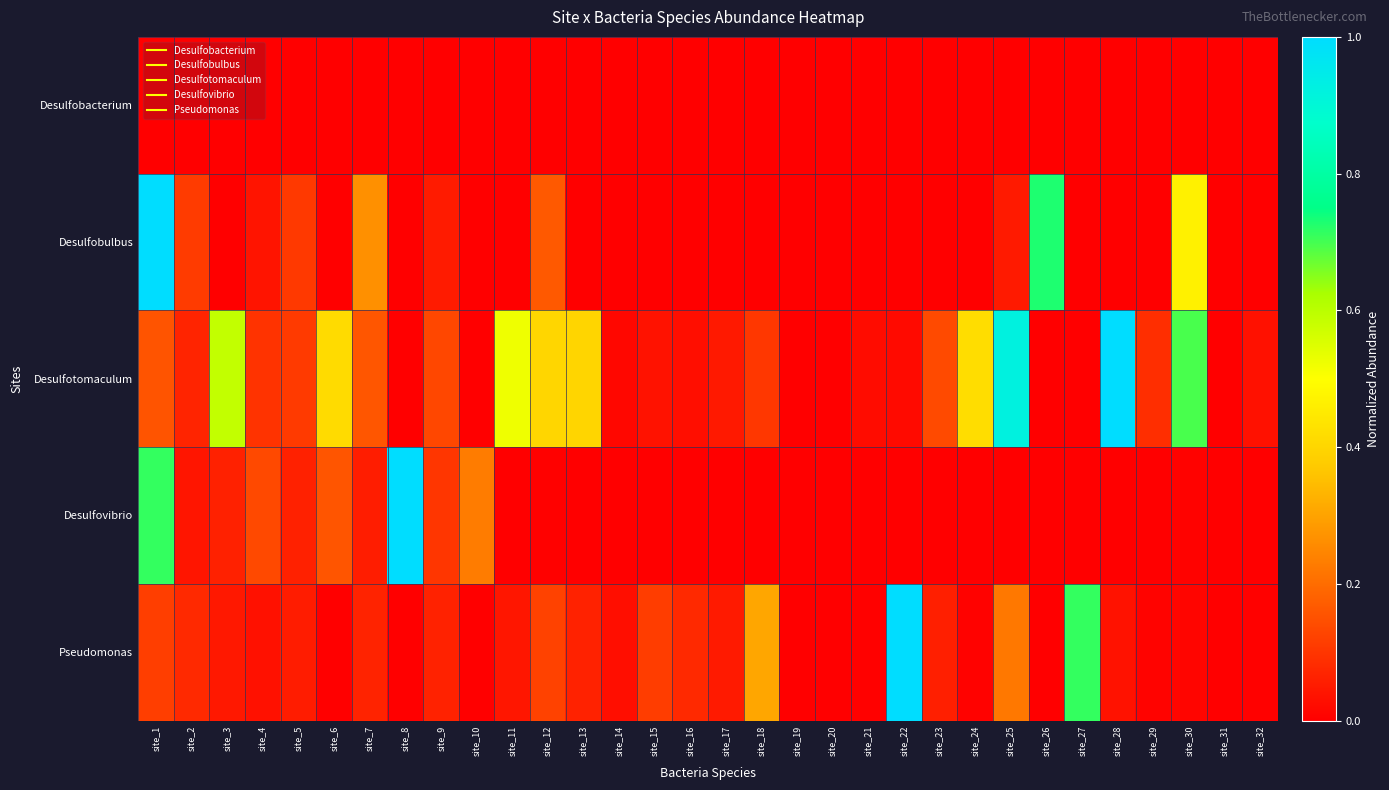

Which series changed the most between site_14 and site_26?

Desulfobulbus